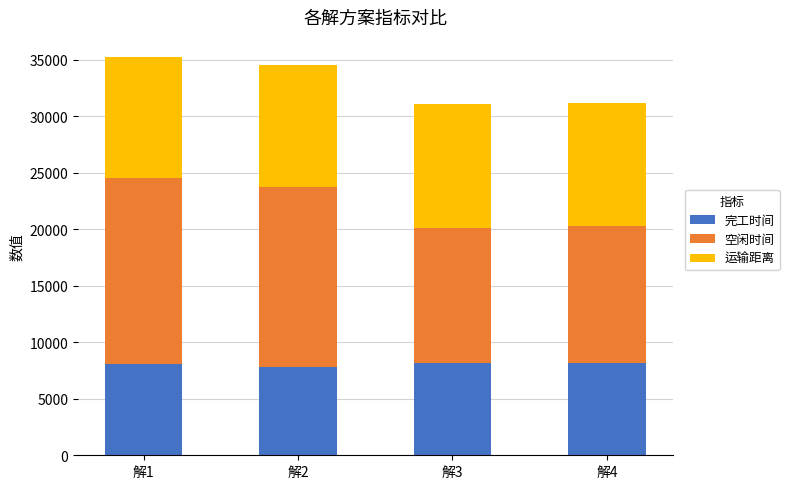

What is the lowest value of the 完工时间 series?

7781.0